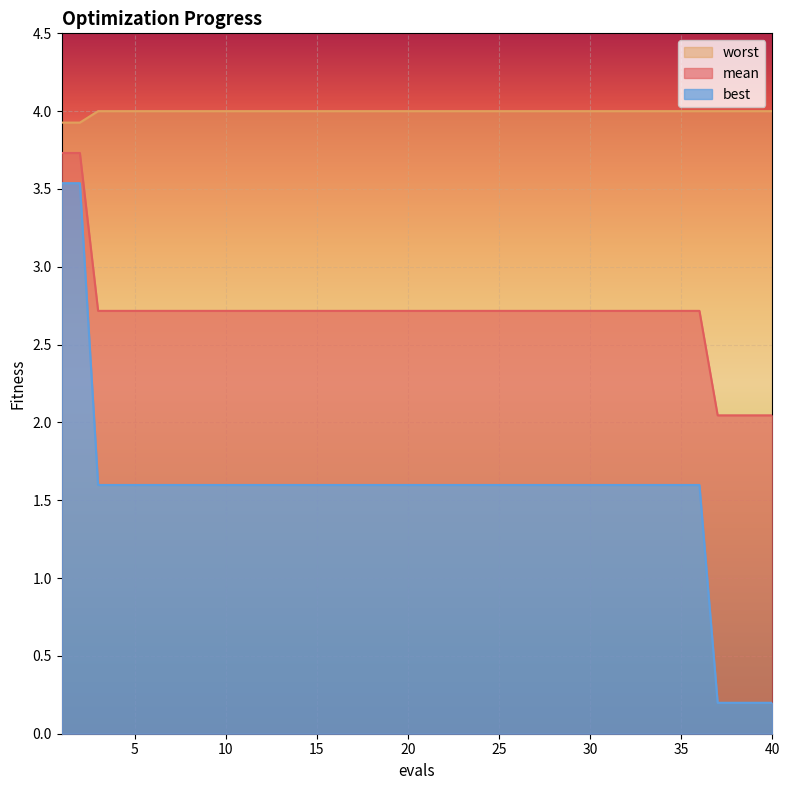

What is the spread (max minus min) of values at 13?

2.4